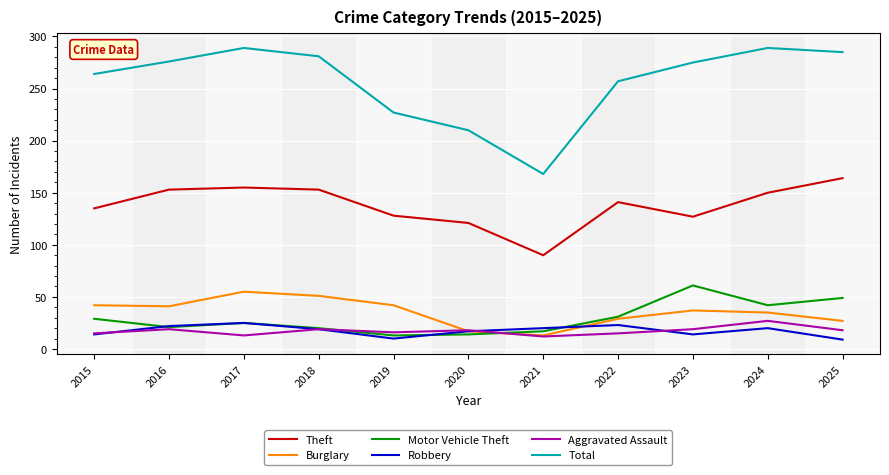

Which series changed the most between 2016 and 2023?

Motor Vehicle Theft